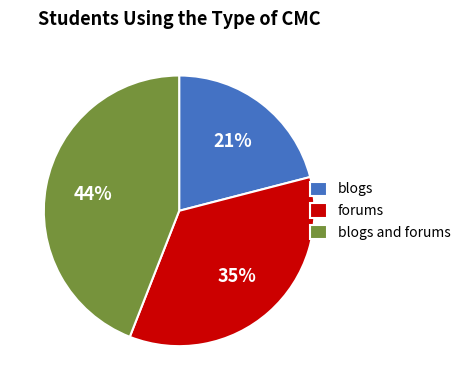

How many segments does this pie chart have?

3